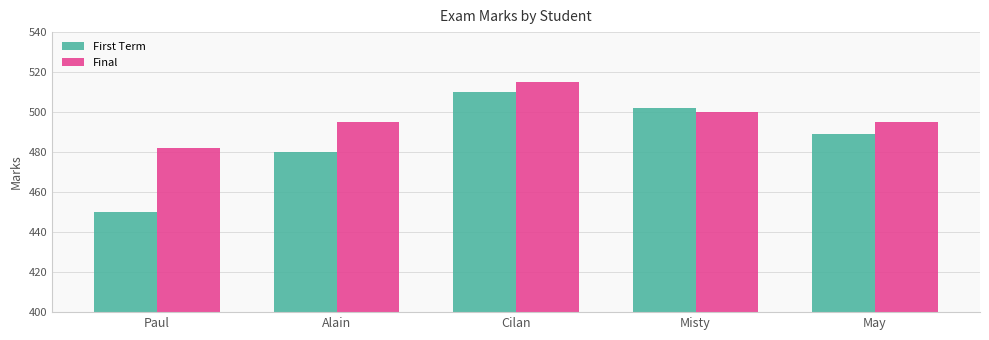

The First Term series shows 489 at May. True or false?

True